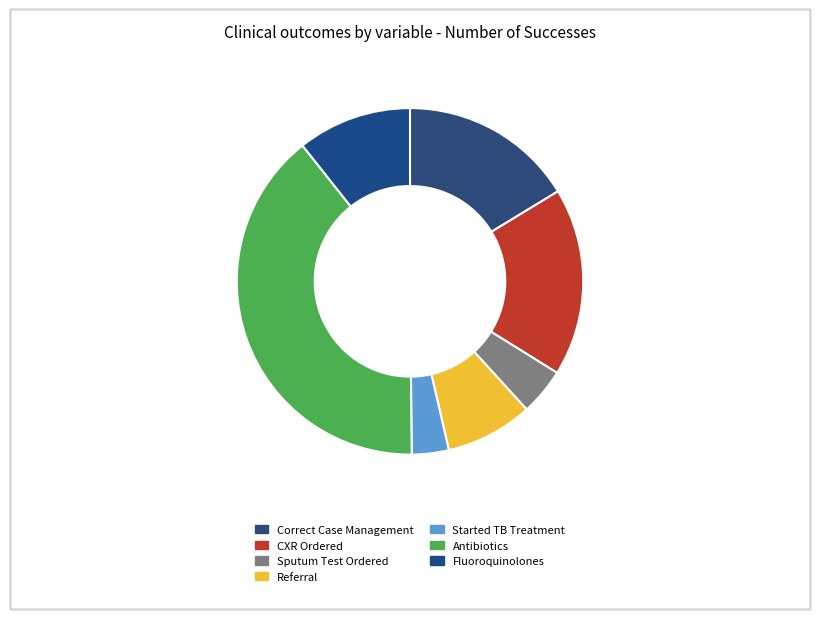

Count the number of slices in the pie.

7